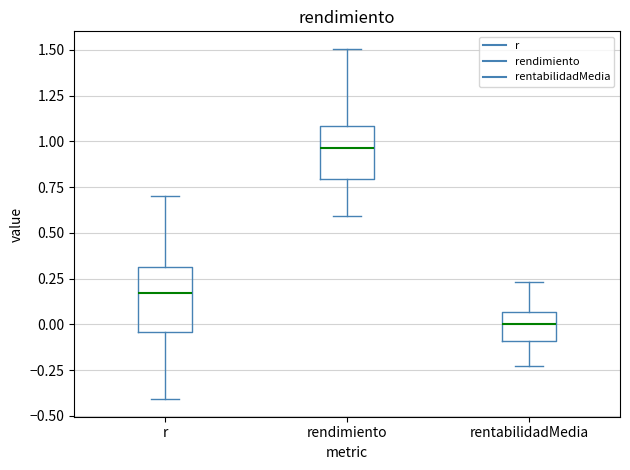

Which box is the tallest, from its lower edge to its upper edge?

r